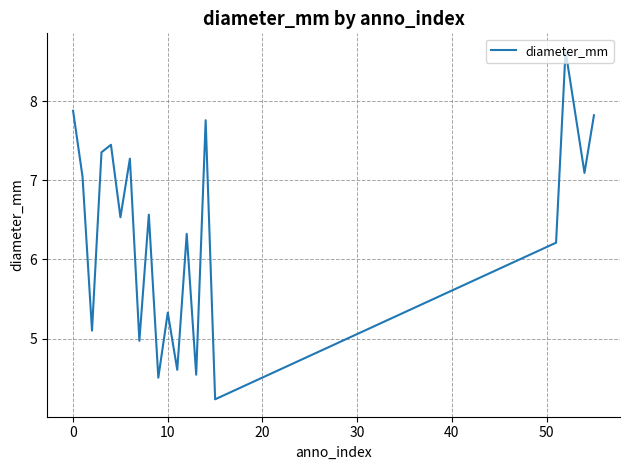

What is the maximum value shown in the chart?

8.6